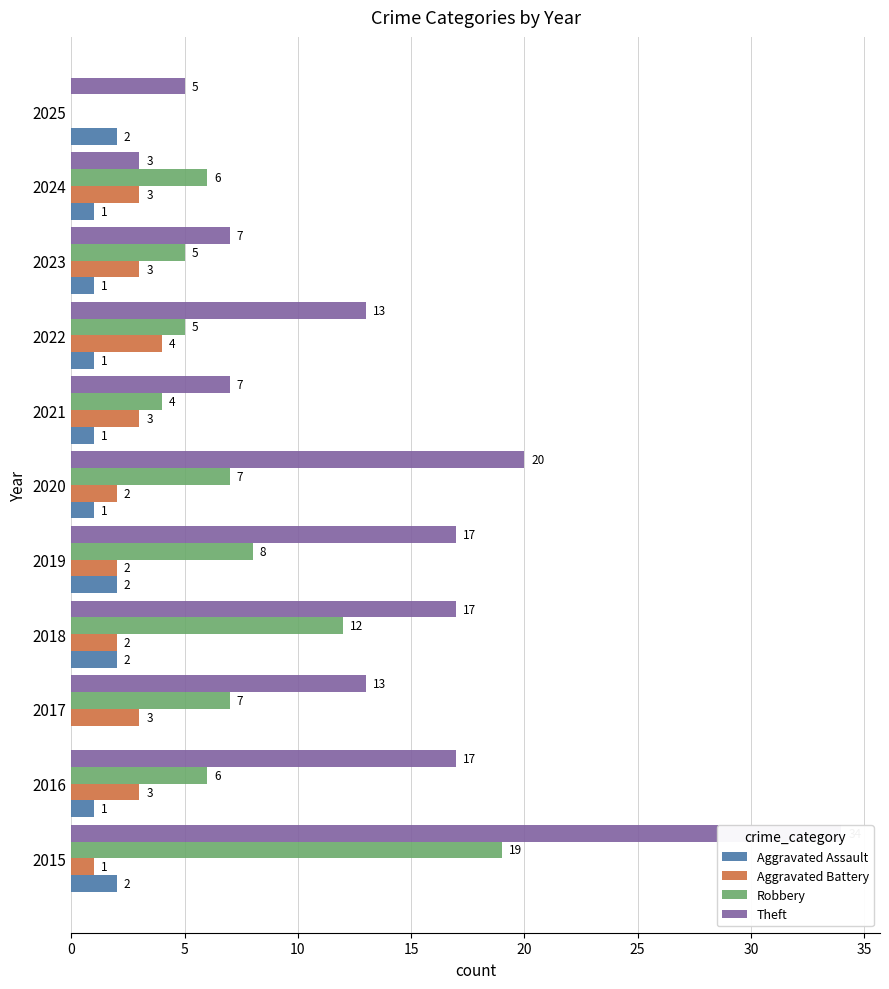

What are all the series names shown in the legend?

Aggravated Assault, Aggravated Battery, Robbery, Theft